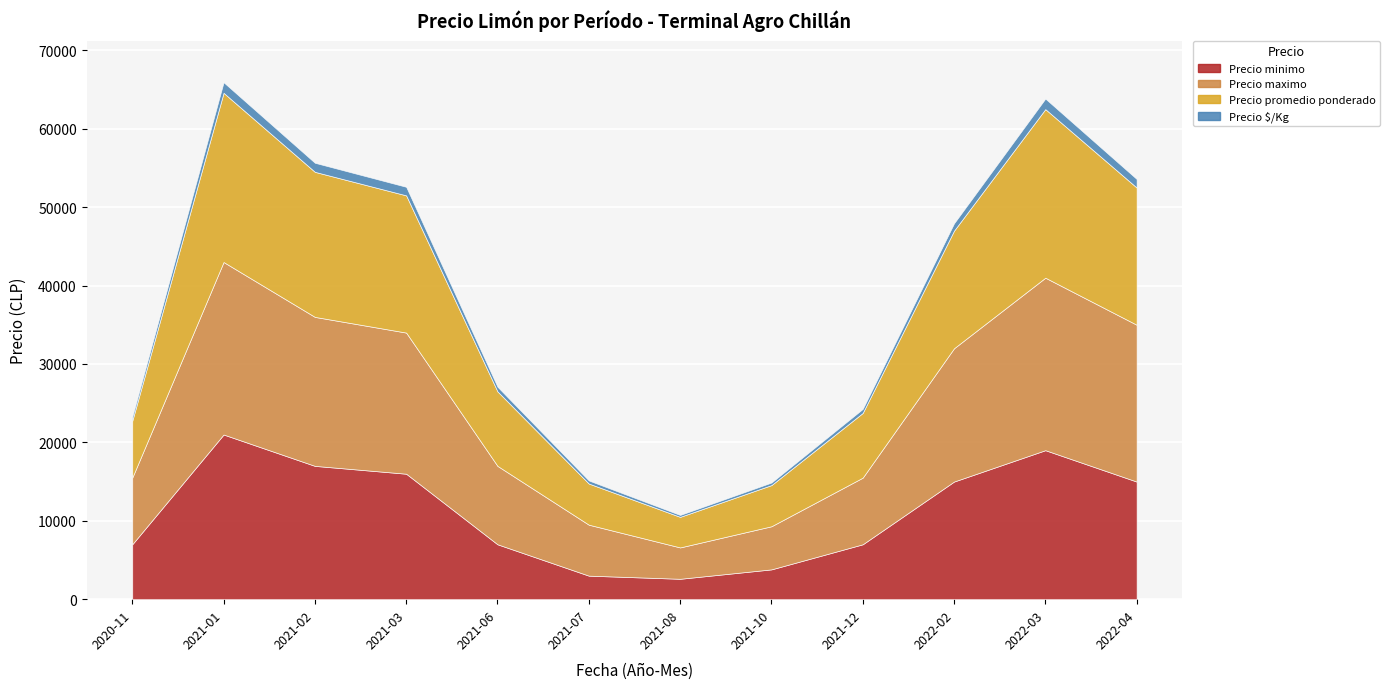

Count the number of categories in the chart.

12